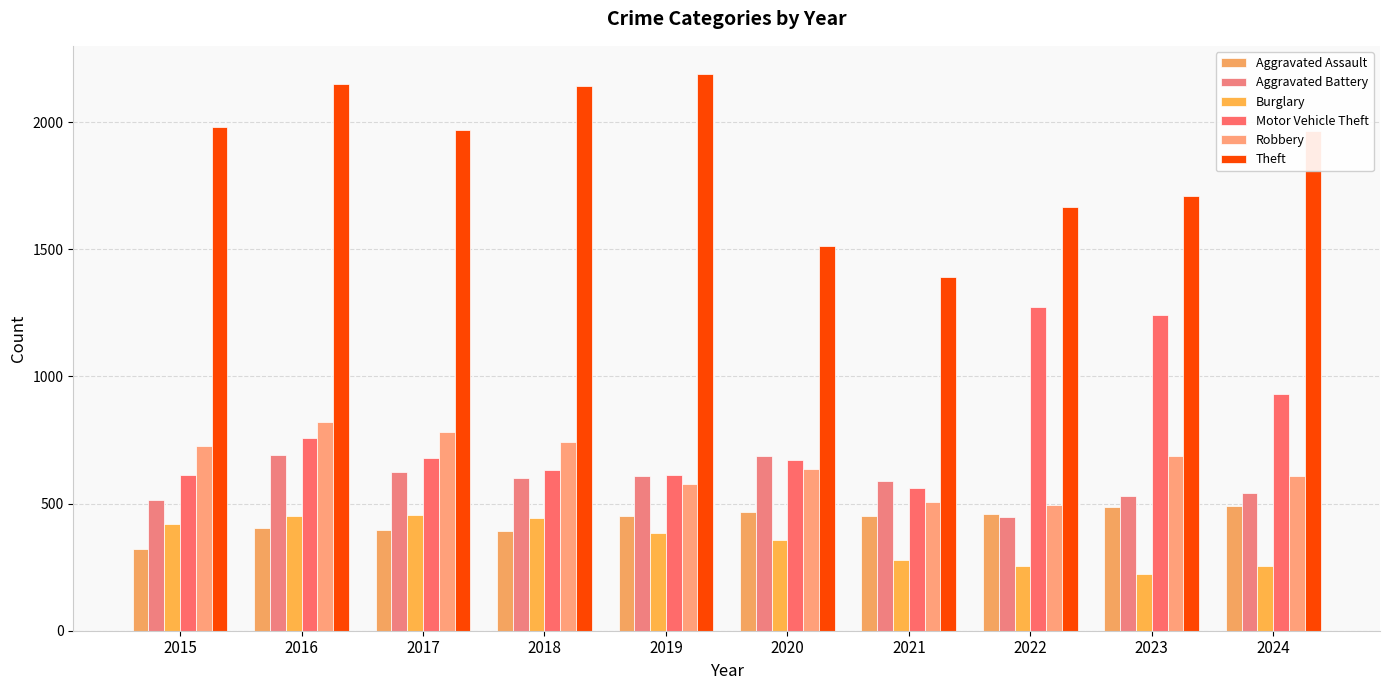

Between 2017 and 2023, which is larger?

2023